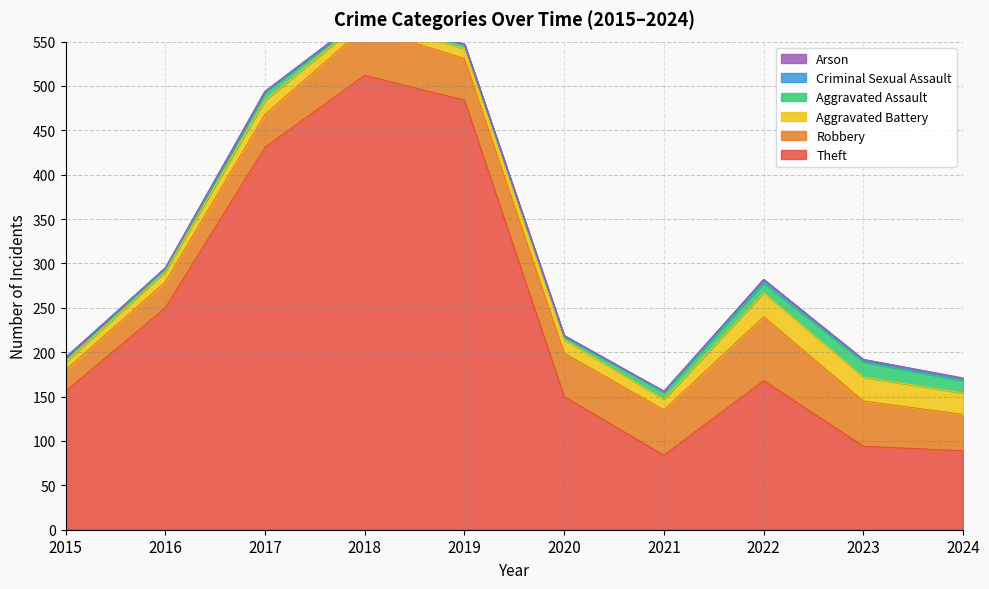

Which series has the widest spread of values?

Theft